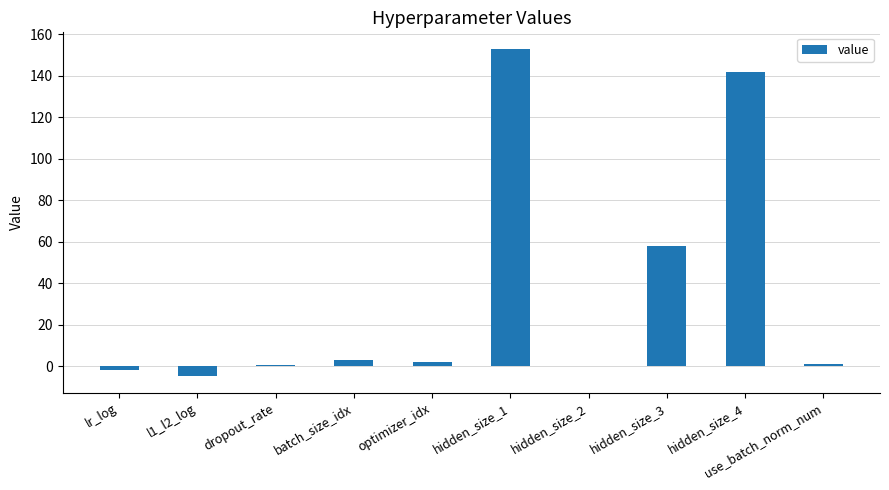

Which category has the highest value across all series?

hidden_size_1